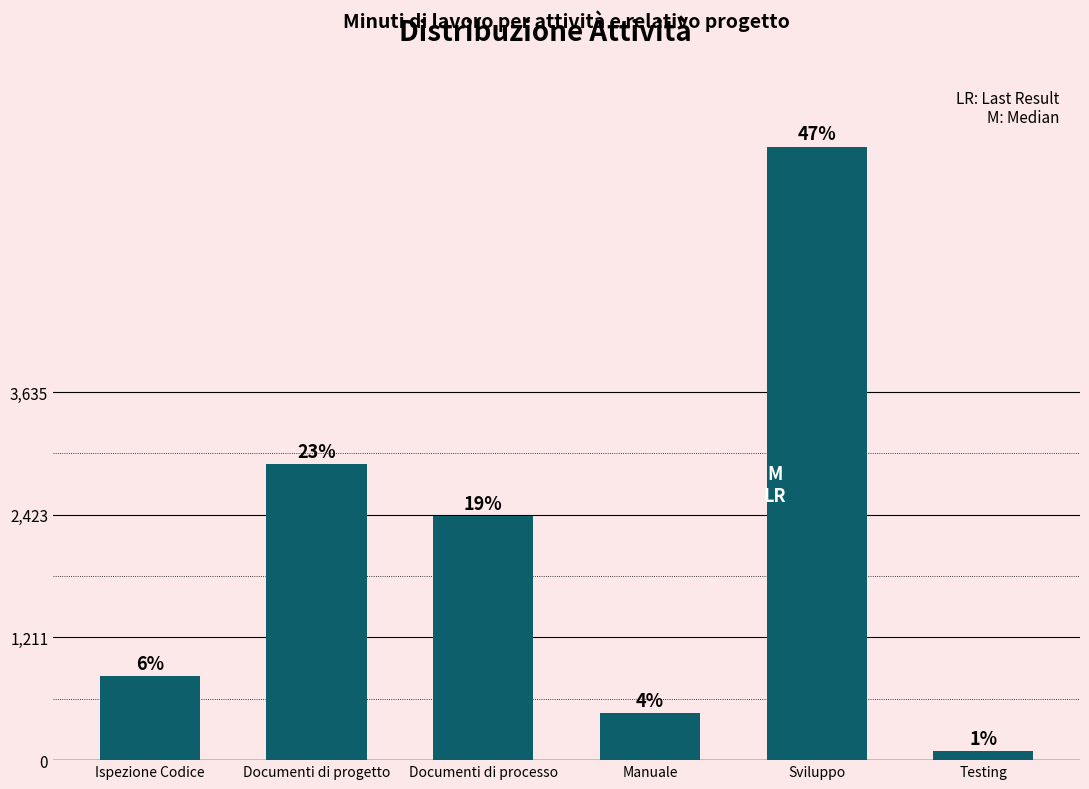

At which category does the chart reach its minimum across all series?

Testing